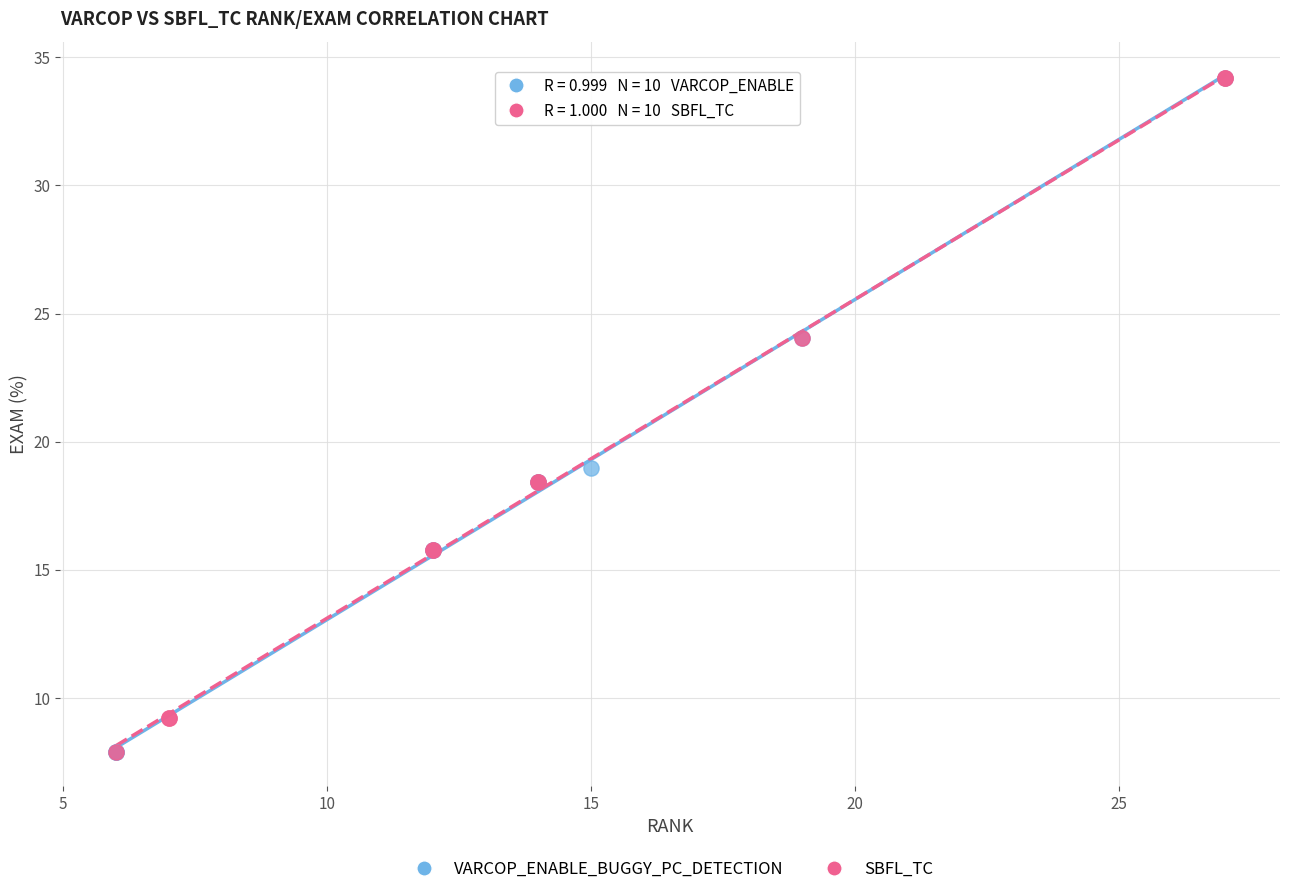

What are all the series names shown in the legend?

VARCOP_ENABLE_BUGGY_PC_DETECTION, SBFL_TC